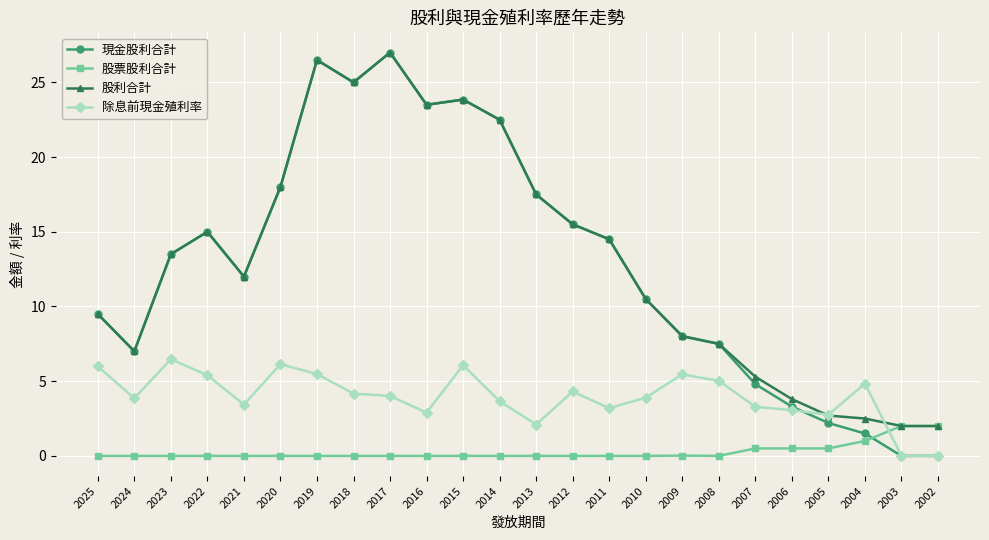

Which label corresponds to the largest value in the chart?

2017